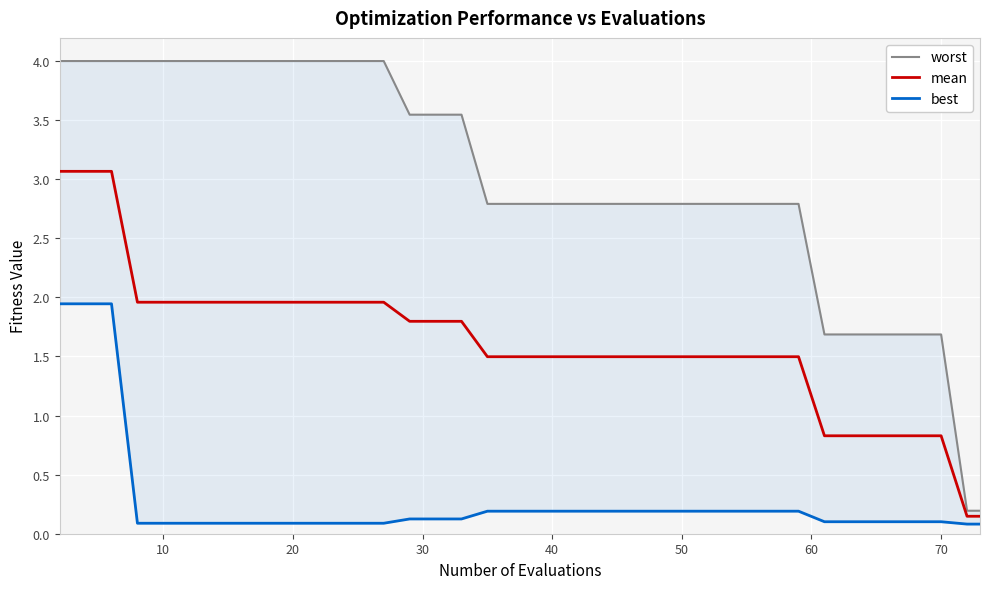

True or false: best and mean cross at least once.

False